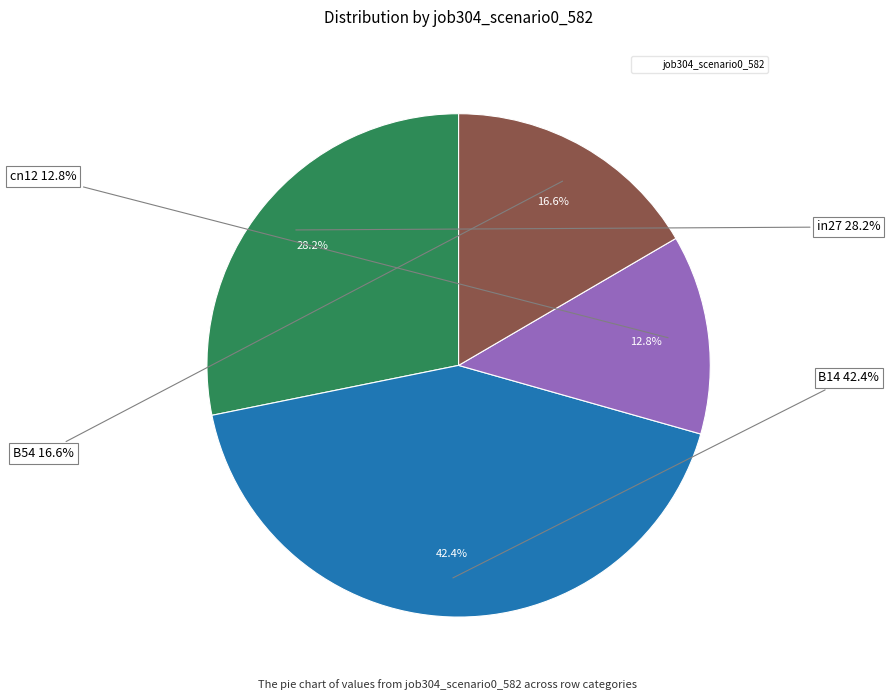

Does any single category account for the majority?

No